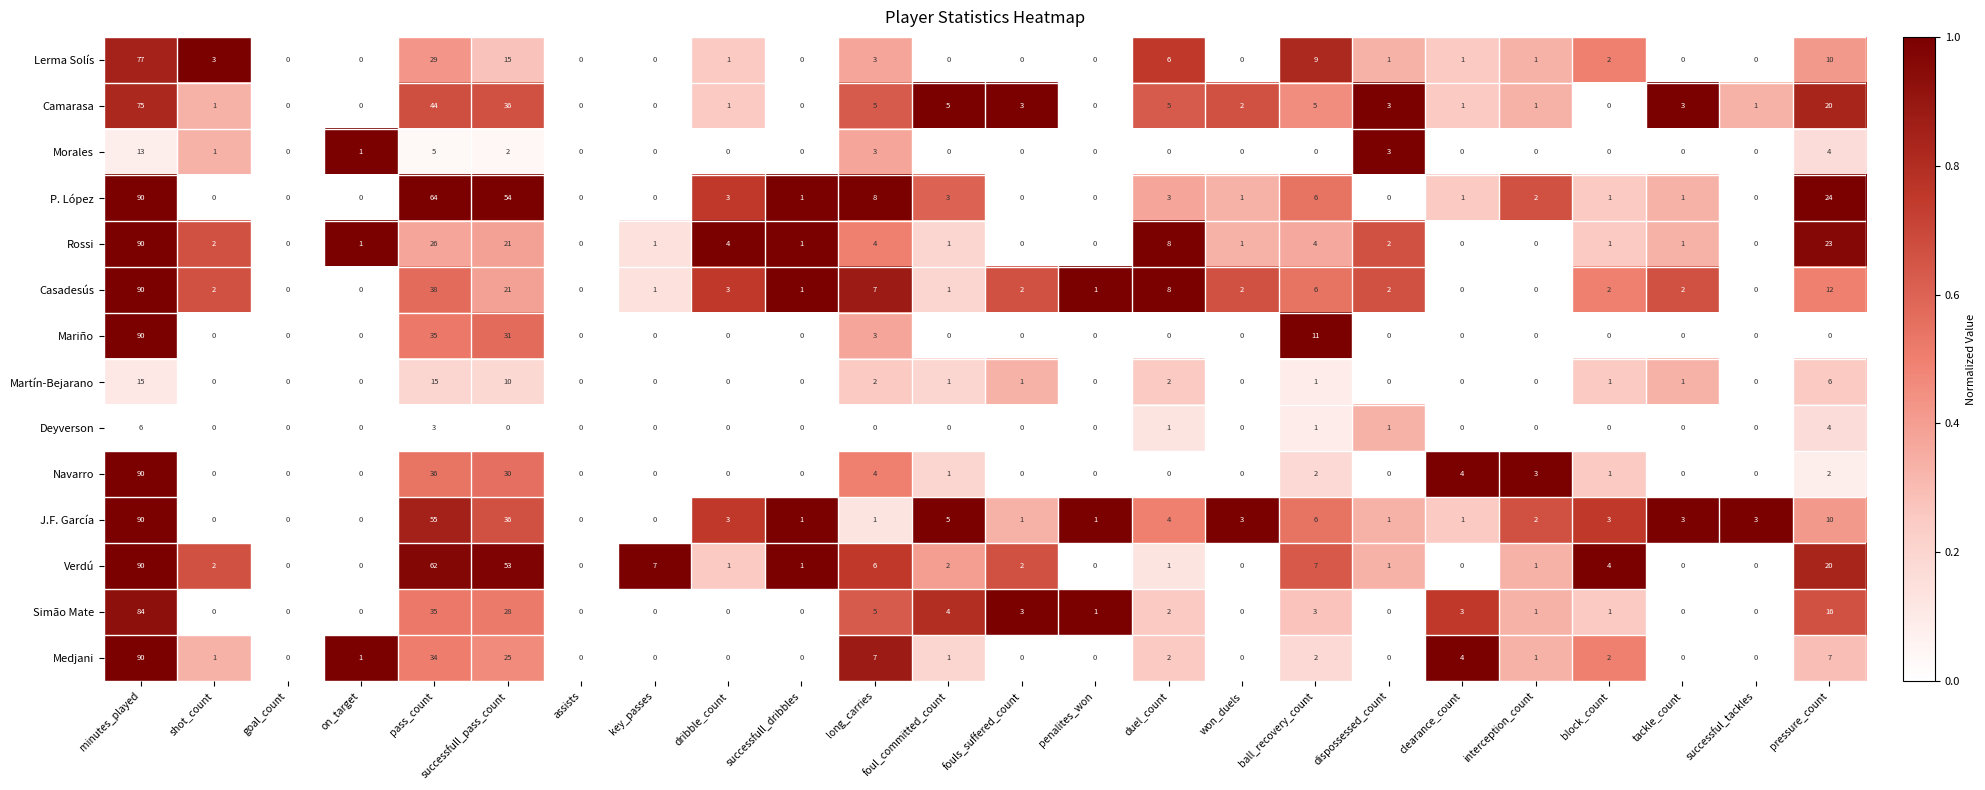

At which category is the sum across all series the highest?

minutes_played